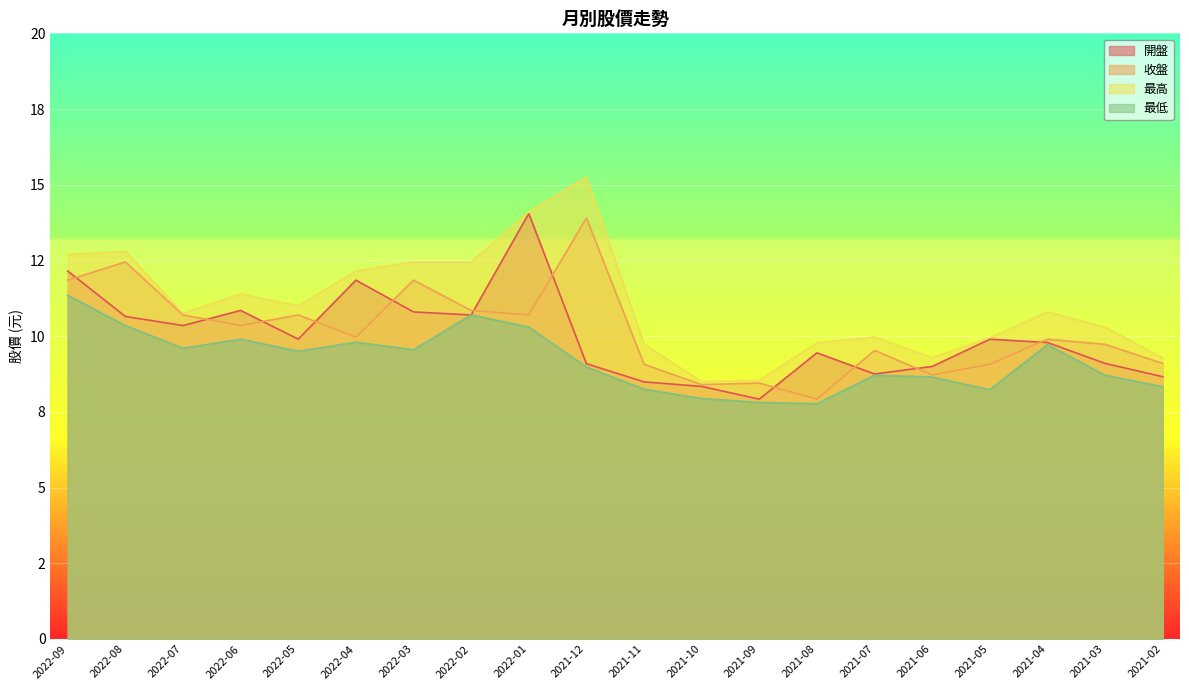

Is it true that 收盤 equals 10.7 at 2022-05?

True